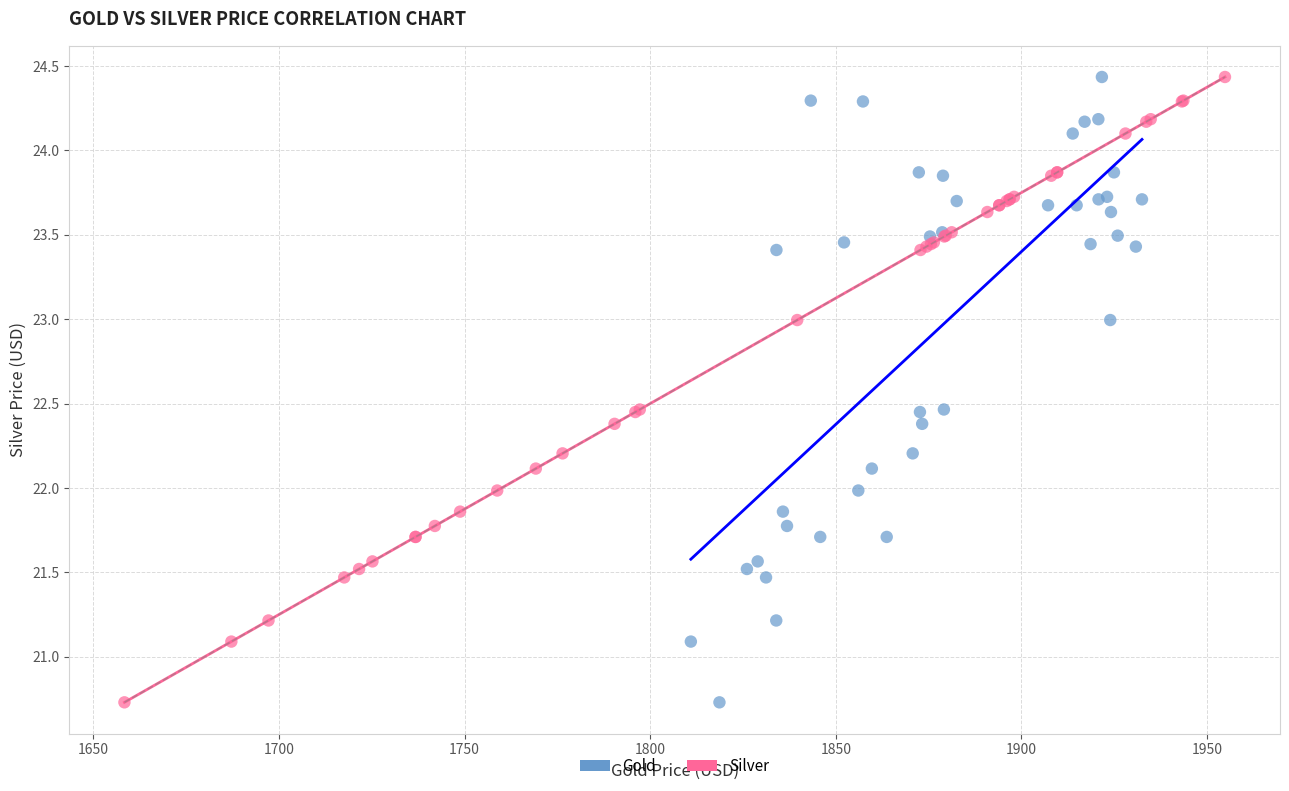

What are all the series names shown in the legend?

Gold, Silver